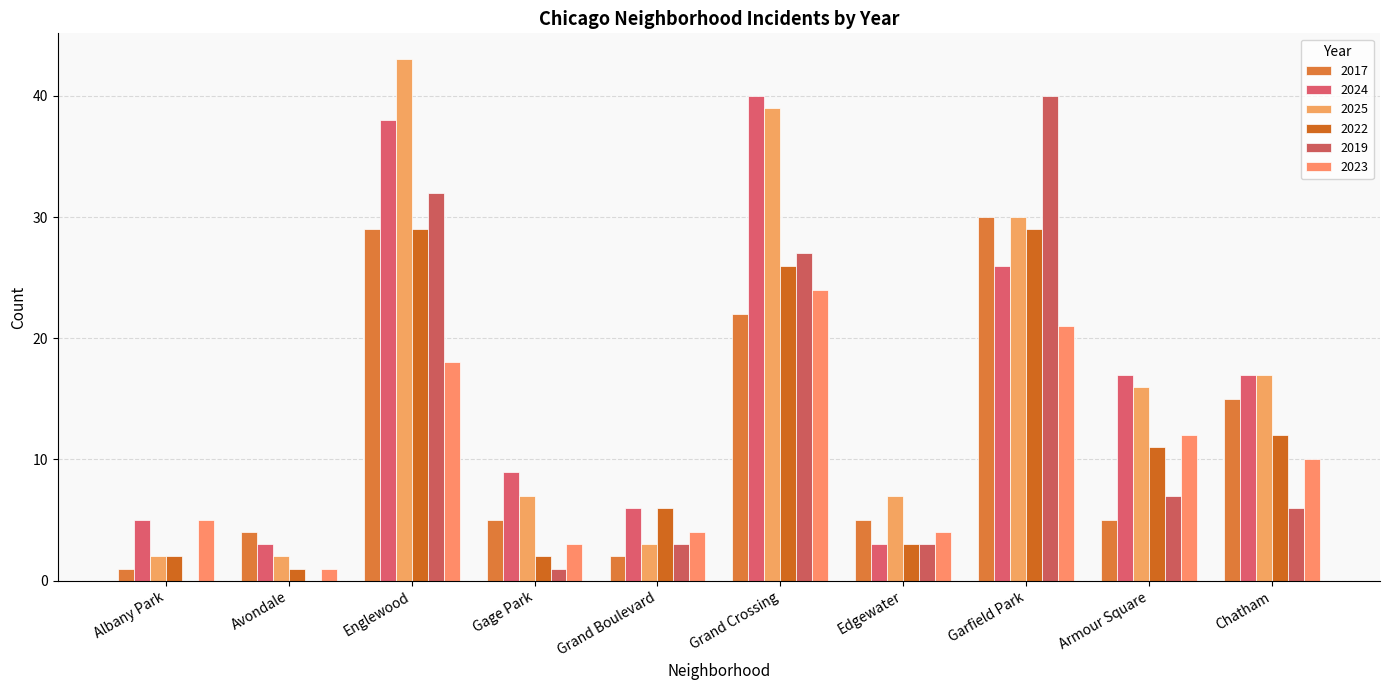

The value of 2024 at Gage Park is 15. True or false?

False